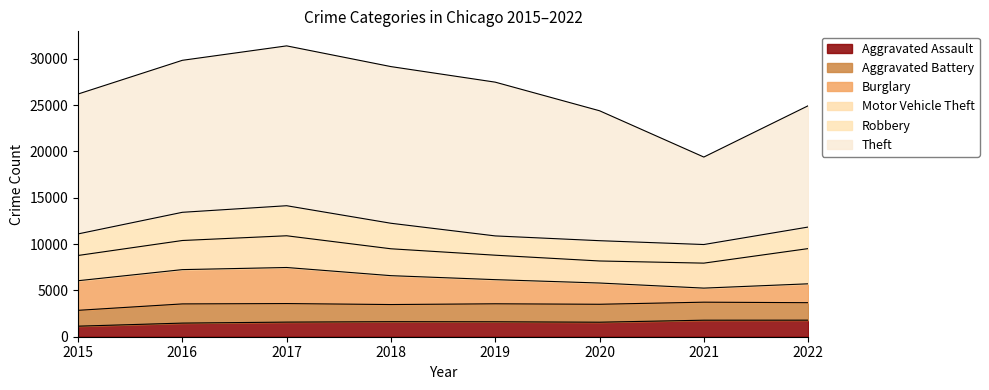

Read the Theft value at 2021, to the nearest 10.

9440